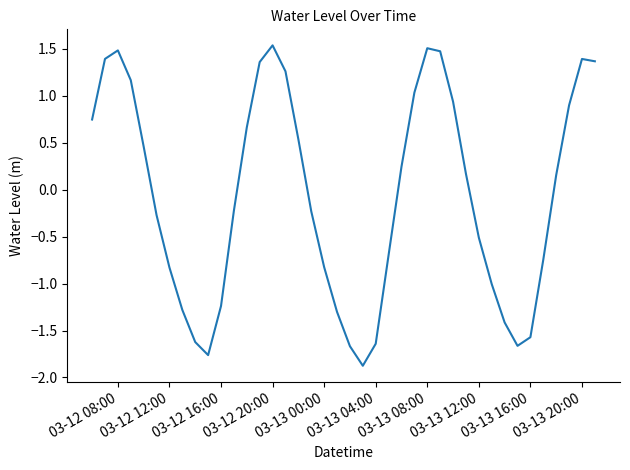

What is the minimum value shown in the chart?

-1.9